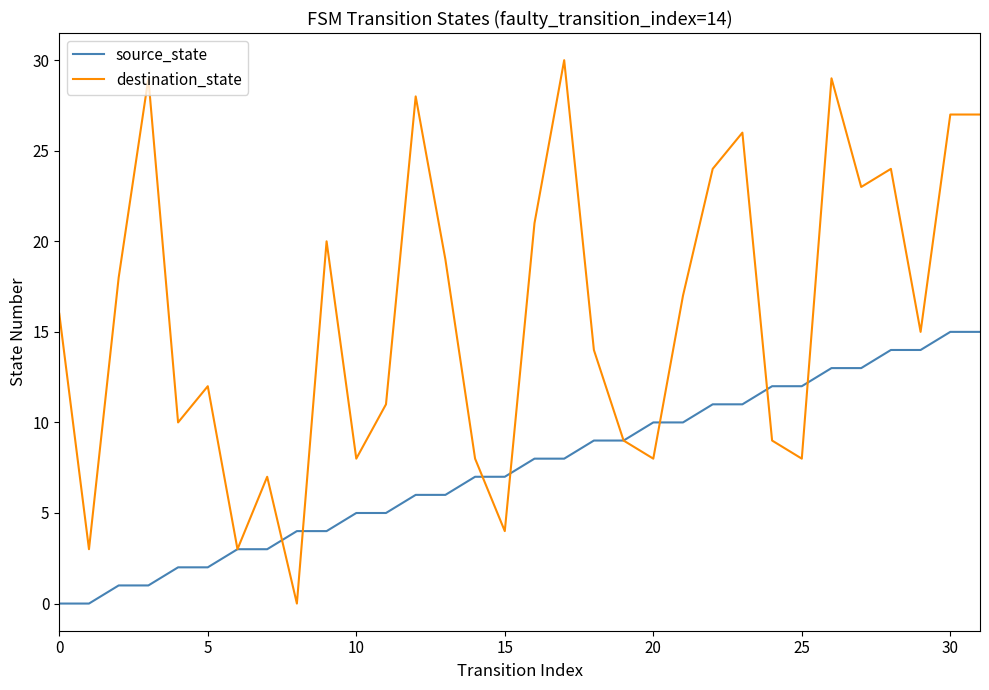

Which series has the largest range (max minus min)?

destination_state